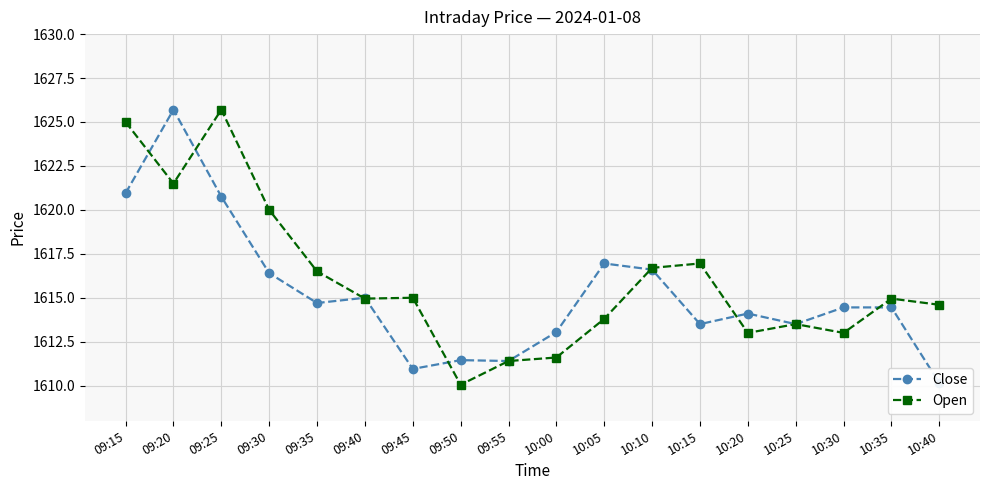

What is the difference between the maximum and minimum values in the Open series?

15.7